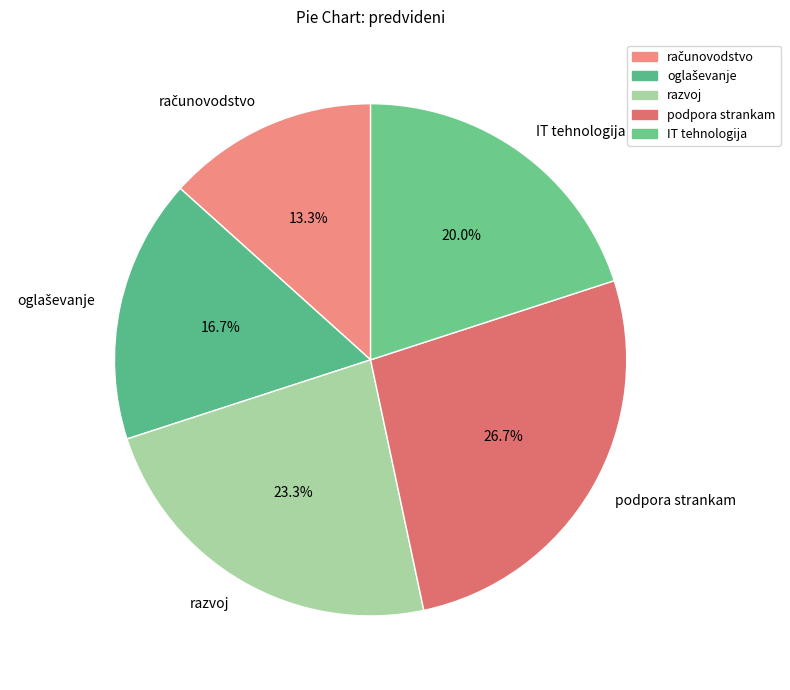

To the nearest percent, what is the average slice percentage?

20%